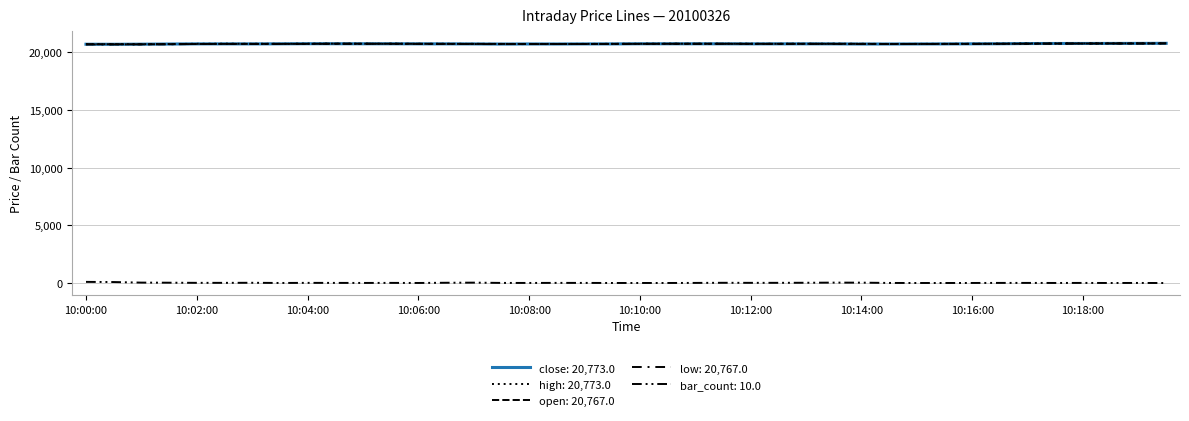

How many lines are shown in the chart?

5